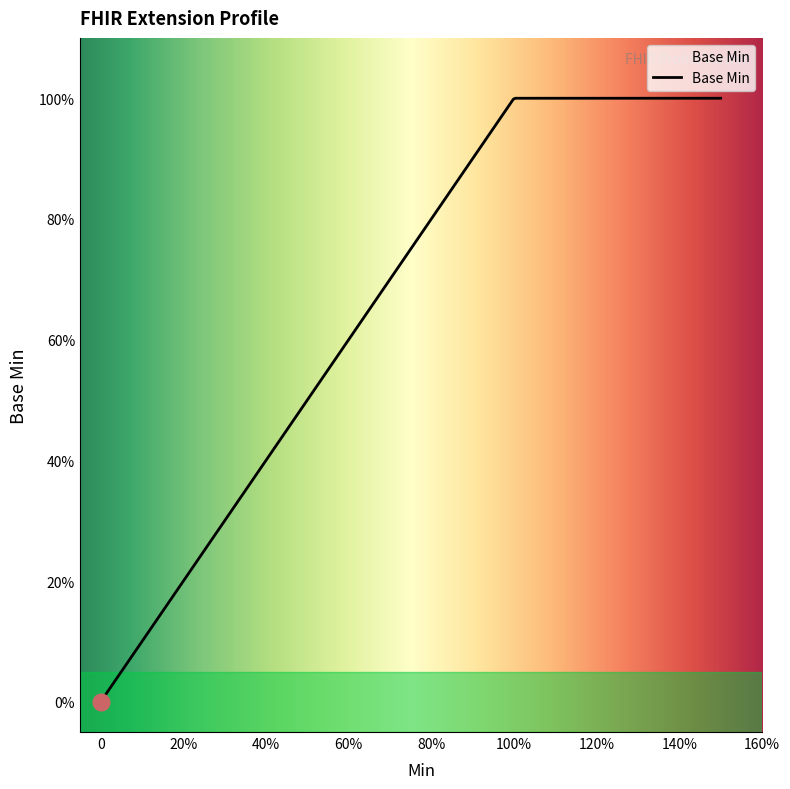

Is this an area chart (filled region under the line)?

Yes